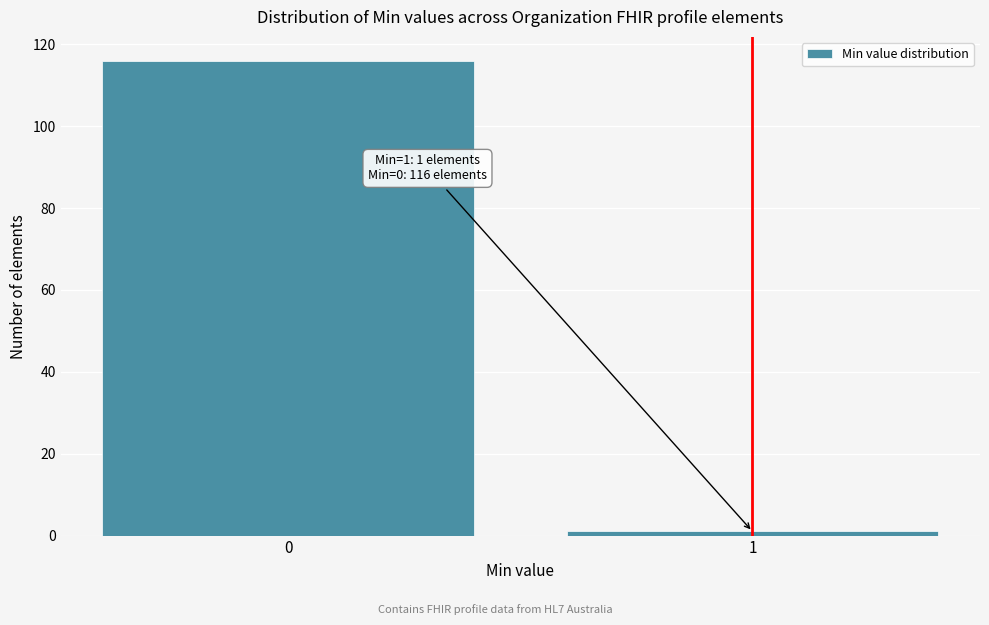

Reading left to right, what are all the values shown in this chart?

116	1